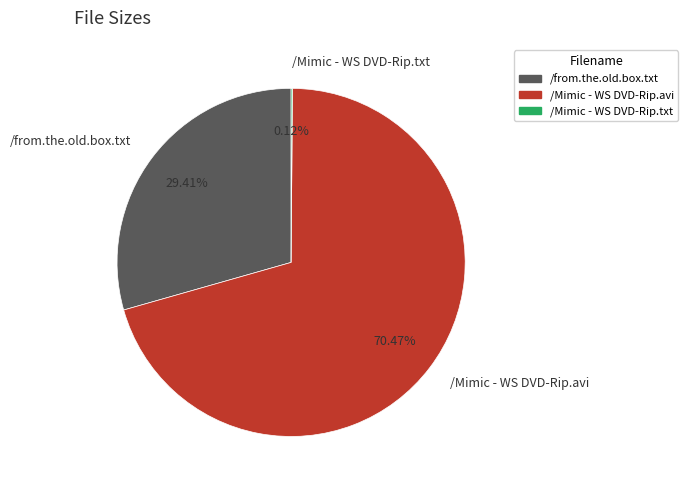

To the nearest percent, what is the combined percentage of /Mimic - WS DVD-Rip.avi and /from.the.old.box.txt?

100%